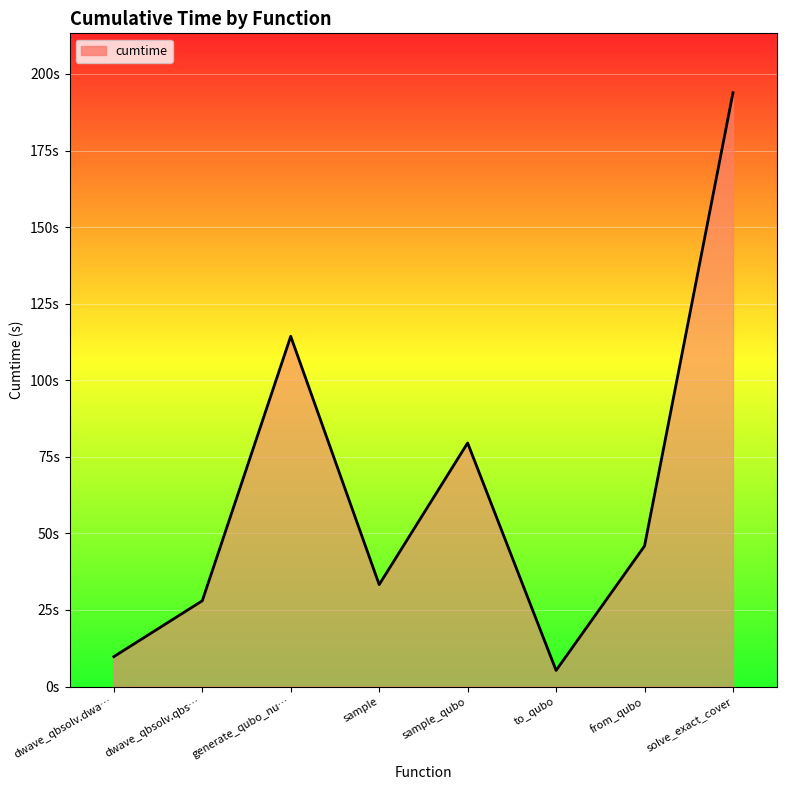

Rank the categories by value from lowest to highest.

to_qubo, dwave_qbsolv.dwa…, dwave_qbsolv.qbs…, sample, from_qubo, sample_qubo, generate_qubo_nu…, solve_exact_cover